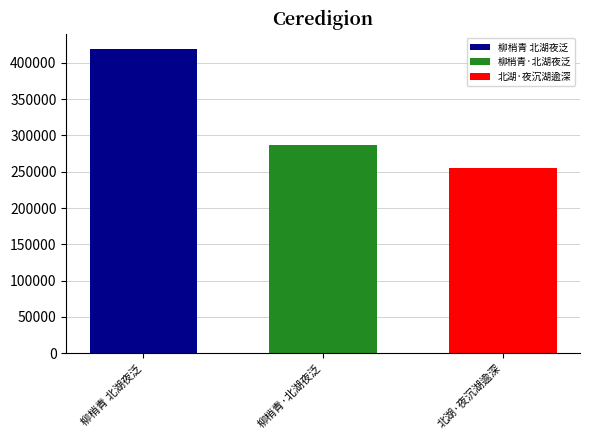

Rank the series by their maximum value, from highest to lowest.

柳梢青 北湖夜泛, 柳梢青·北湖夜泛, 北湖·夜沉湖逾深